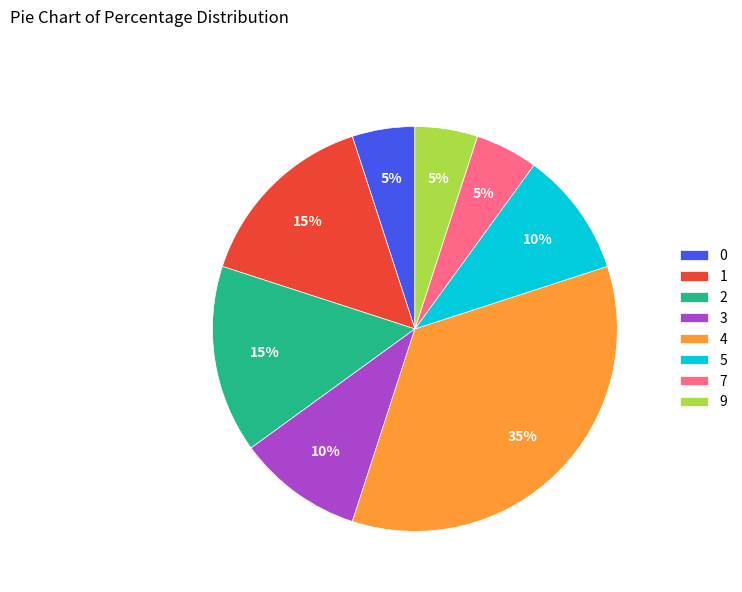

To the nearest percent, what is the combined percentage of 0 and 3?

15%